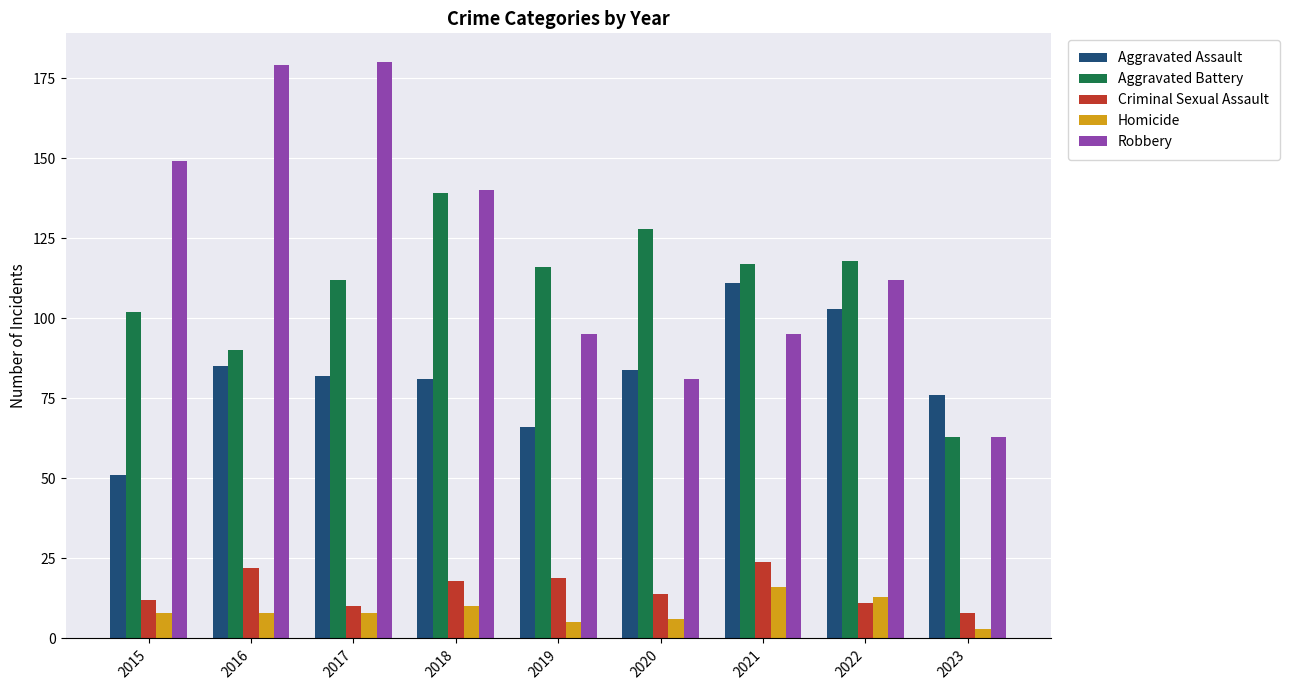

Which series has the largest total across all categories?

Robbery